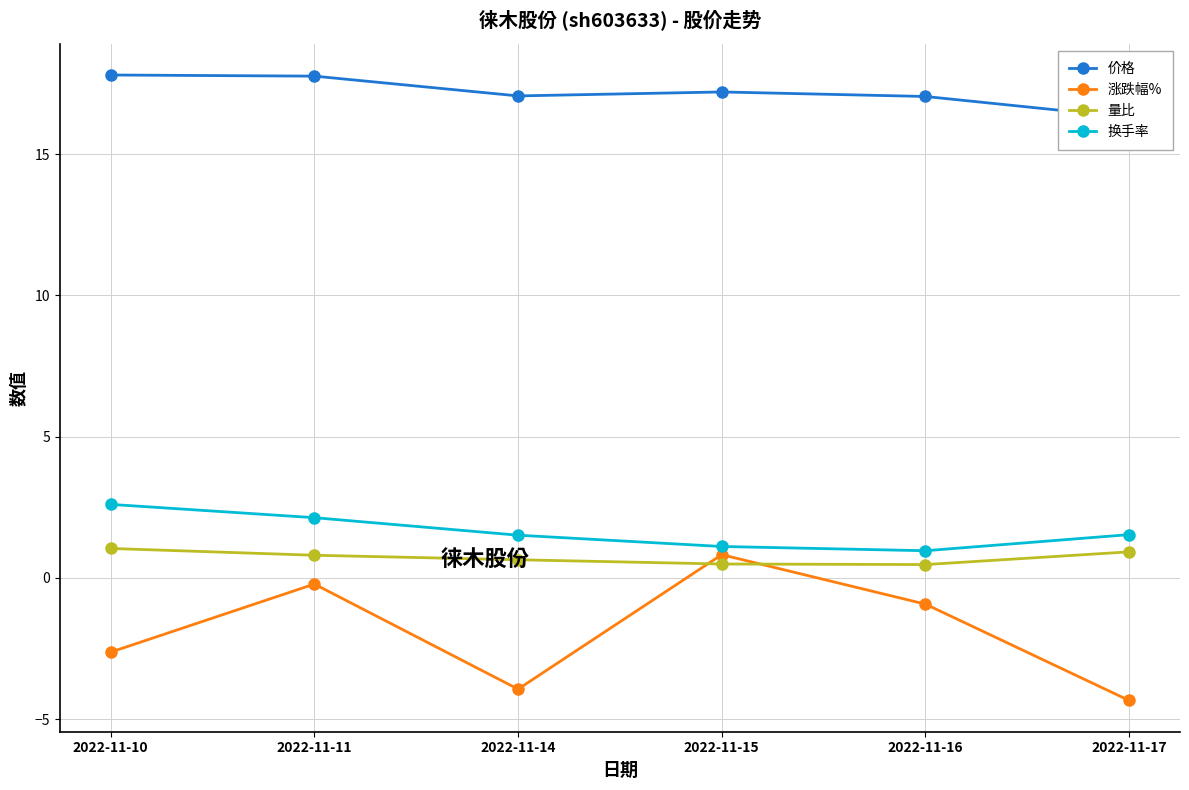

Reading left to right, list all the values displayed in this chart.

价格: 17.8	17.8	17.1	17.2	17.0	16.3
涨跌幅%: -2.6	-0.2	-3.9	0.8	-0.9	-4.3
量比: 1.0	0.8	0.6	0.5	0.5	0.9
换手率: 2.6	2.1	1.5	1.1	1.0	1.5